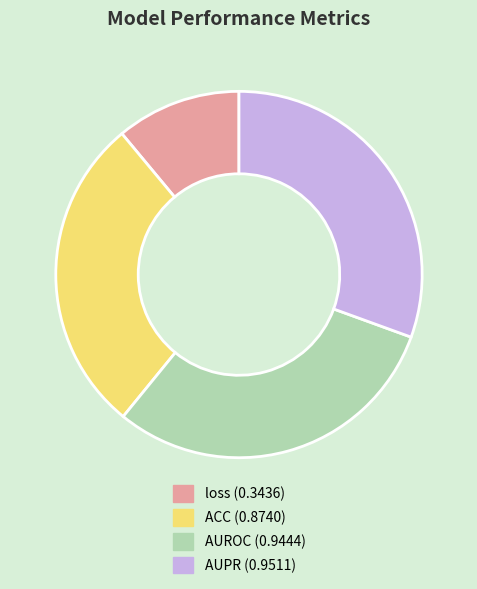

How many slices are in this pie chart?

4